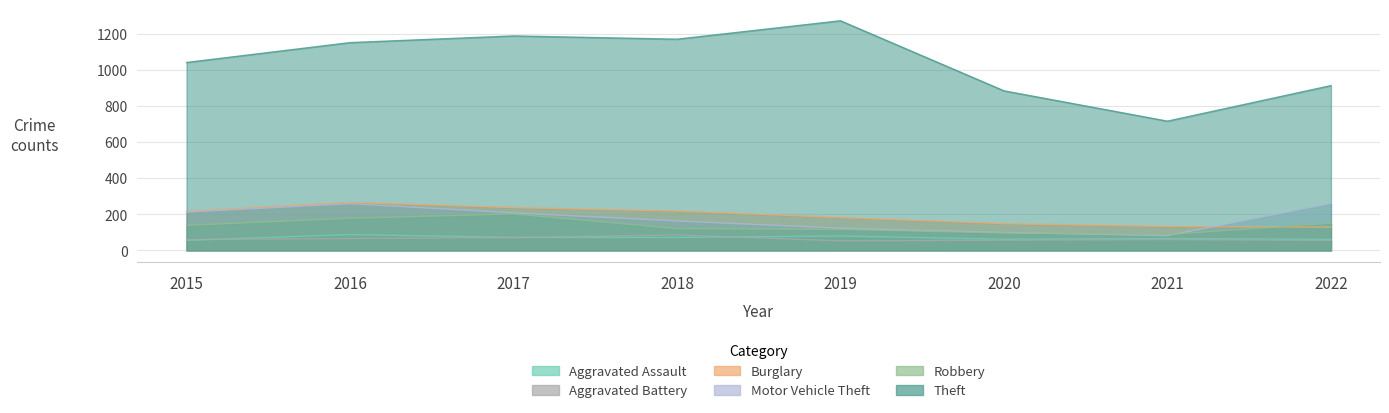

What are all the series names shown in the legend?

Aggravated Assault, Aggravated Battery, Burglary, Motor Vehicle Theft, Robbery, Theft